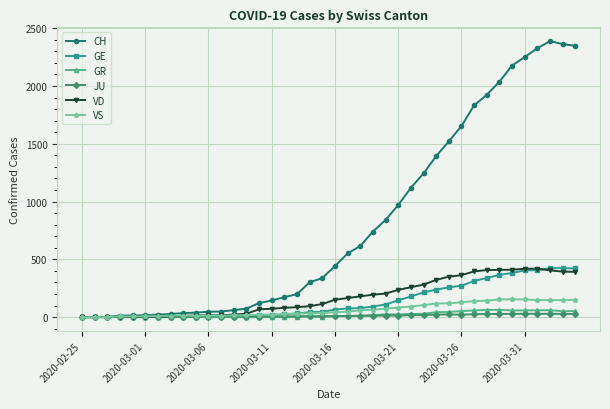

How many categories are shown in the chart?

40